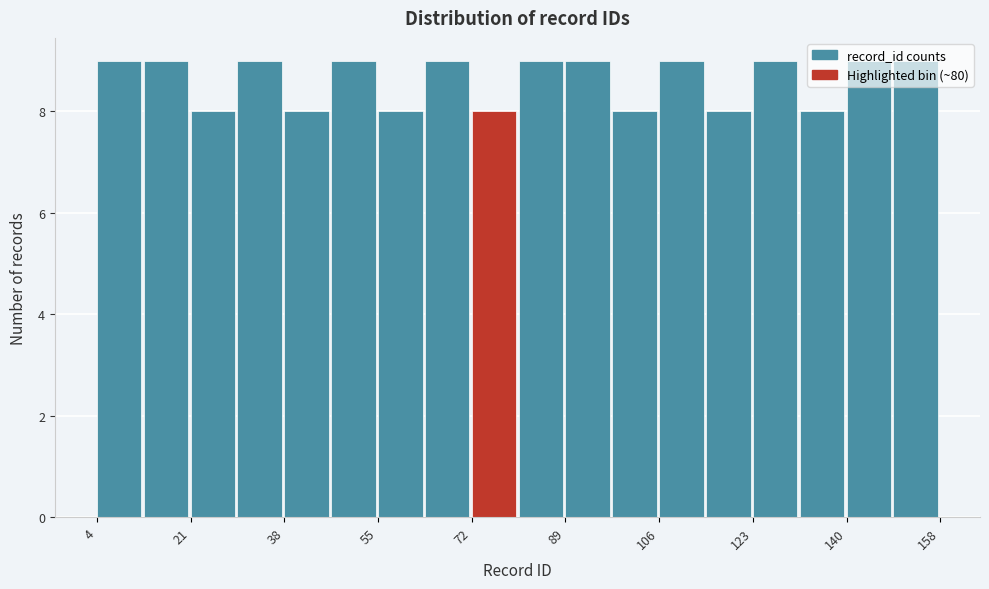

Reading left to right, list every bar in this chart as the range it spans on the x-axis followed by its height. Neither the bar edges nor the heights are printed on the chart, so give them approximately, as read against the axes.

4 to 12: 9
12 to 22: 9
22 to 30: 8
30 to 38: 9
38 to 46: 8
46 to 56: 9
56 to 64: 8
64 to 72: 9
72 to 82: 8
82 to 90: 9
90 to 98: 9
98 to 106: 8
106 to 116: 9
116 to 124: 8
124 to 132: 9
132 to 140: 8
140 to 150: 9
150 to 158: 9